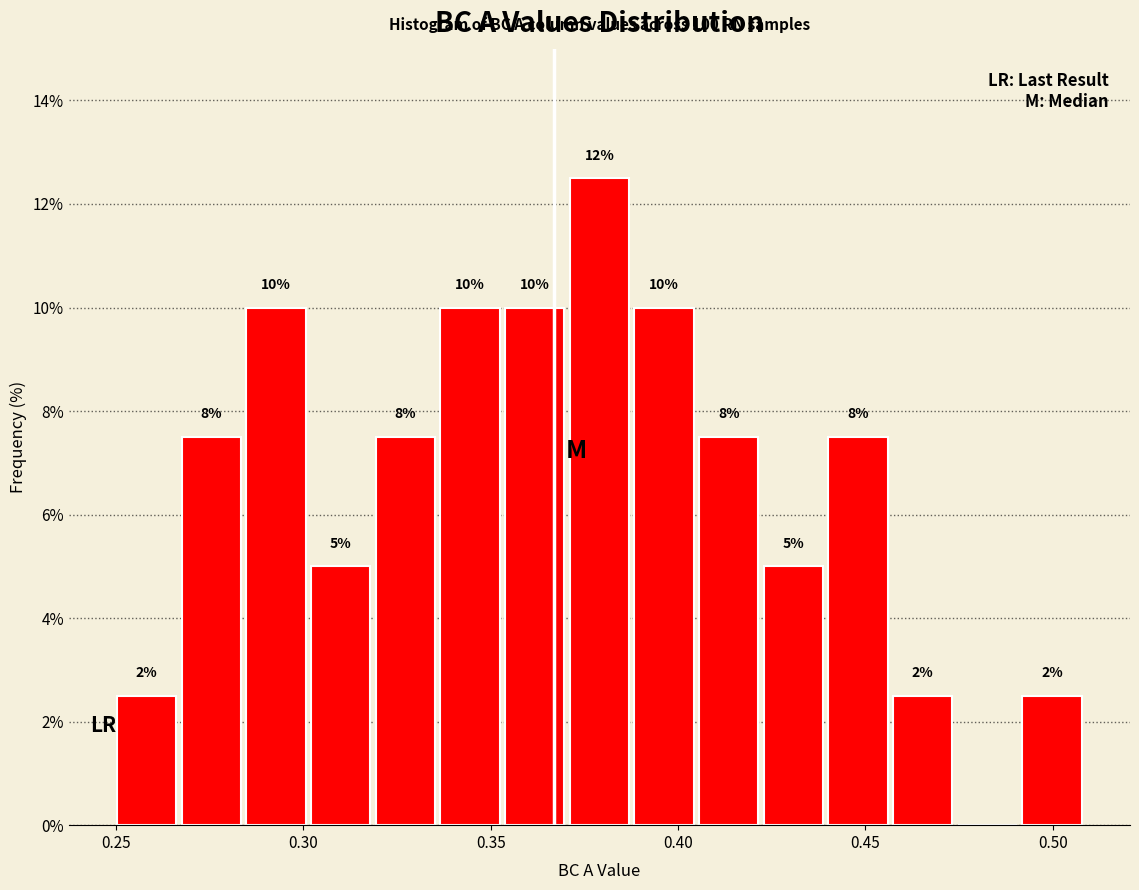

Read against the x-axis, roughly where is the centre of the tallest bar?

0.380